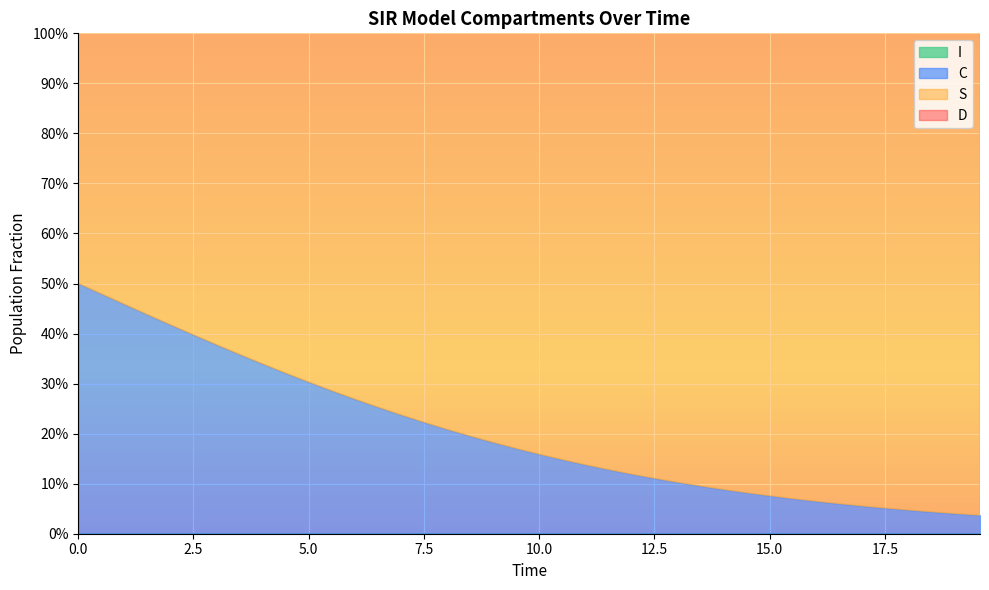

What is the difference between the highest and lowest values at 13?

1.0